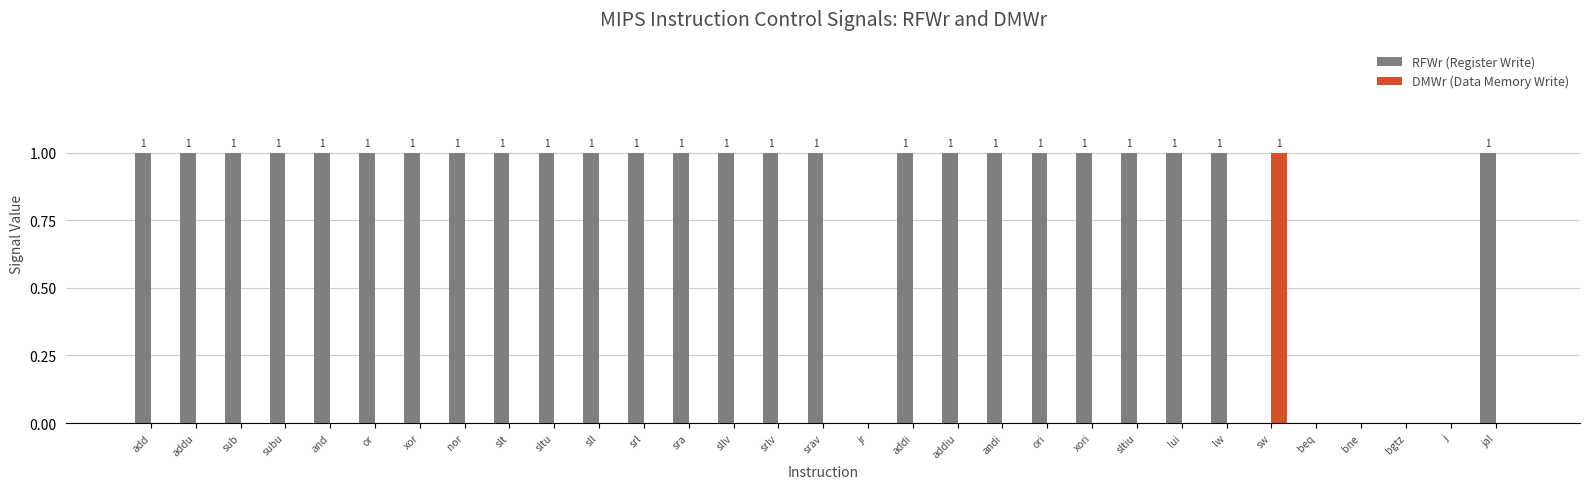

How many distinct data groups are displayed?

2